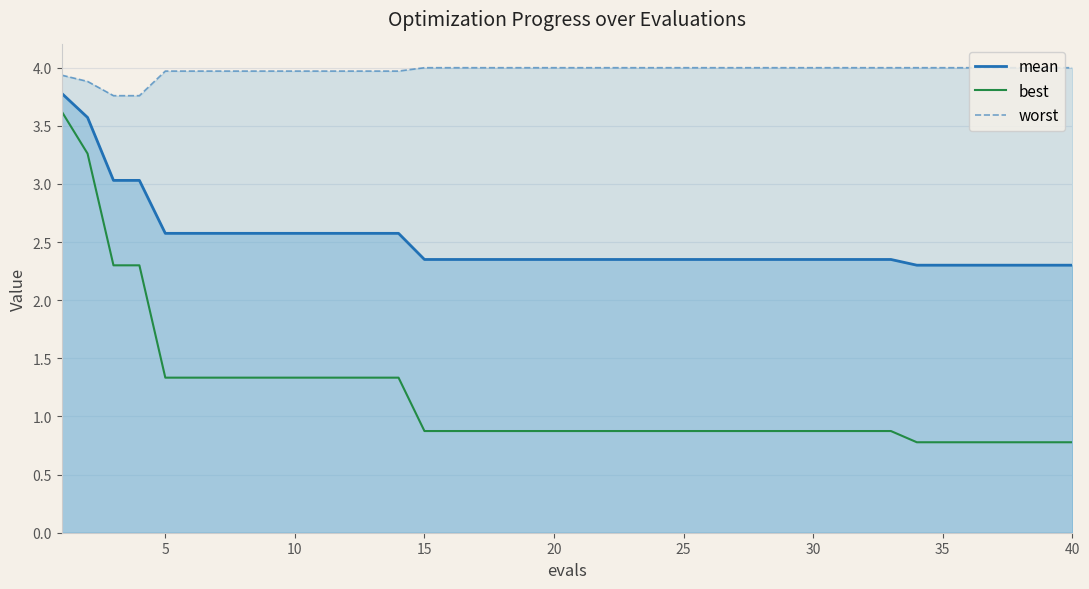

True or false: mean and worst intersect in this chart.

False